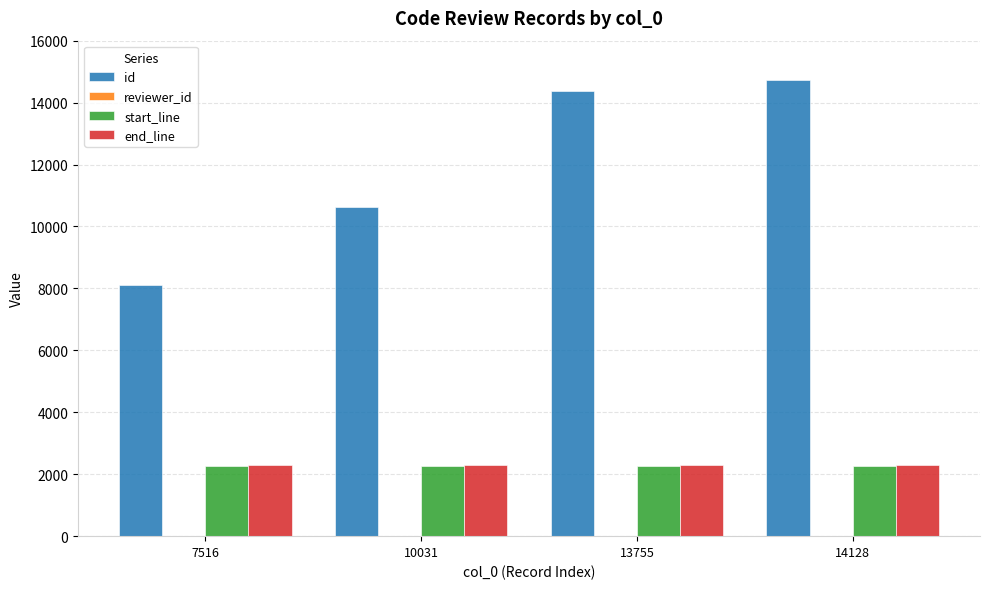

The end_line series shows 1429 at 7516. True or false?

False